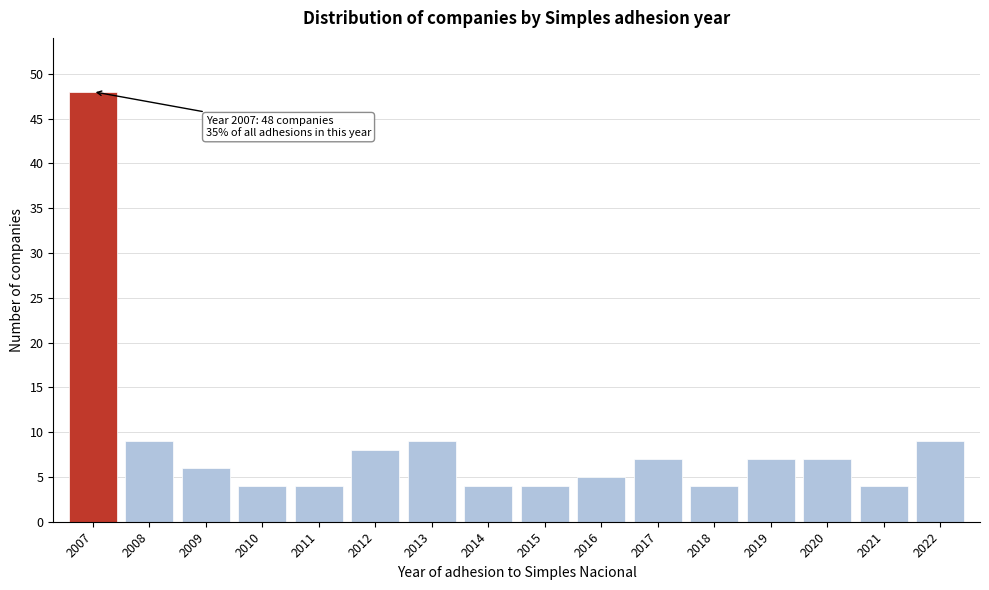

Reading right to left, transcribe all the data shown in this chart.

9	4	7	7	4	7	5	4	4	9	8	4	4	6	9	48